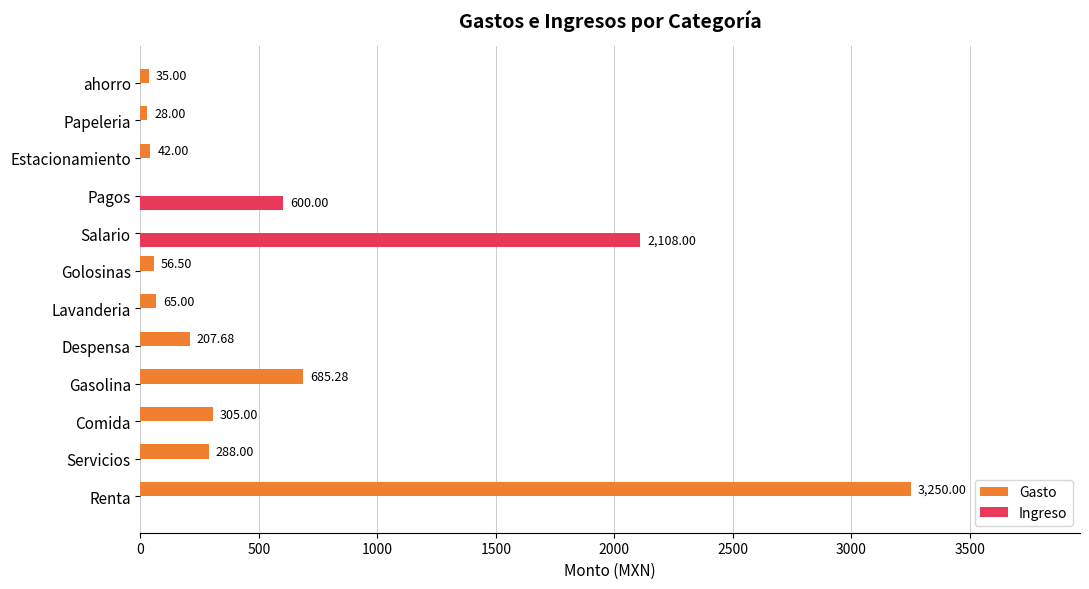

What is the total value across all series at Lavanderia?

65.0